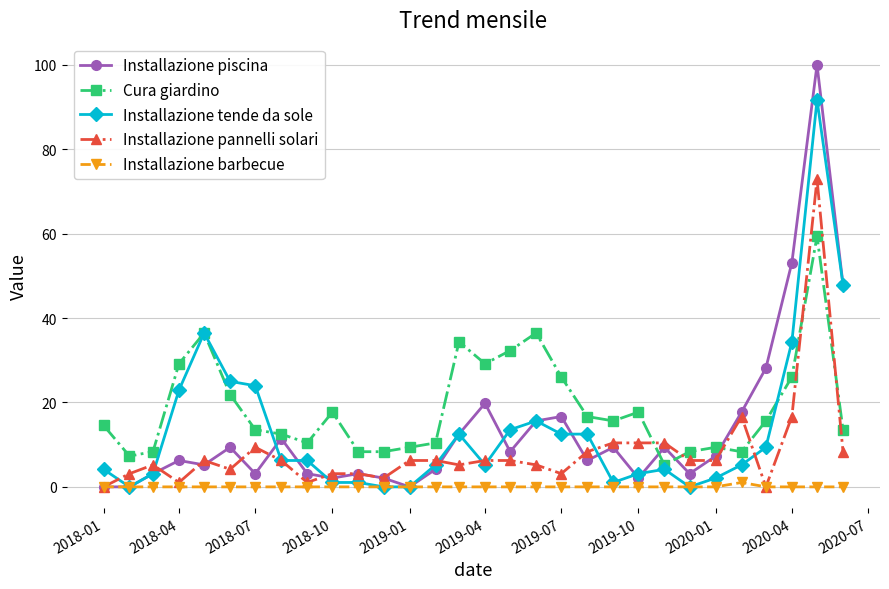

What is the highest value of the Installazione piscina series?

100.0